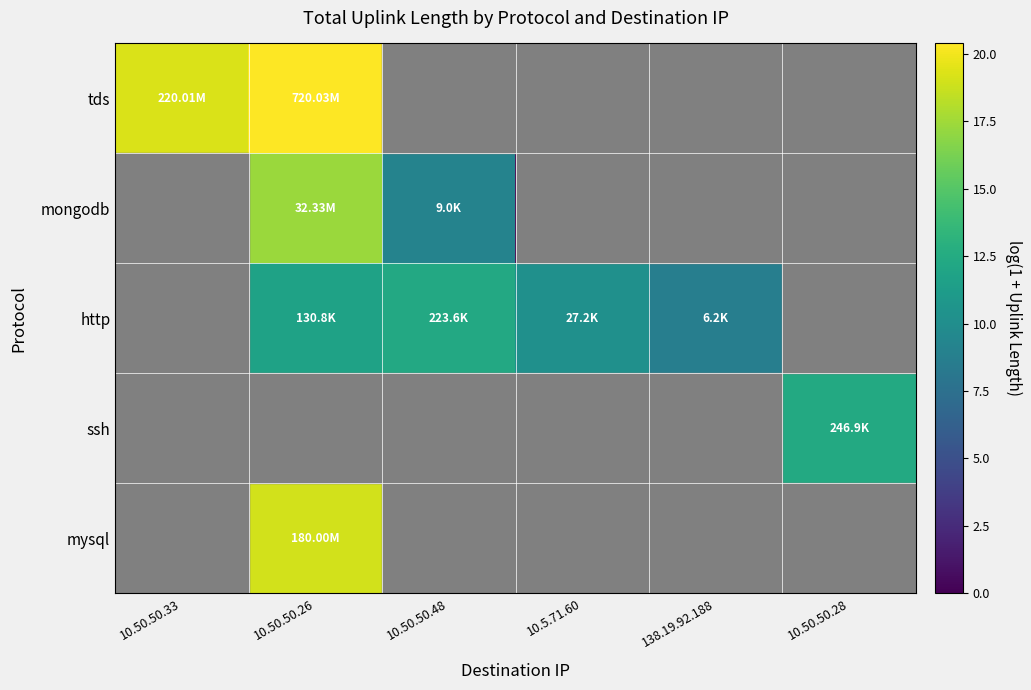

Reading left to right, list all the values displayed in this chart.

tds: 10.50.50.33=19.2	10.50.50.26=20.4	10.50.50.48=0.0	10.5.71.60=0.0	138.19.92.188=0.0	10.50.50.28=0.0
mongodb: 10.50.50.33=0.0	10.50.50.26=17.3	10.50.50.48=9.1	10.5.71.60=0.0	138.19.92.188=0.0	10.50.50.28=0.0
http: 10.50.50.33=0.0	10.50.50.26=11.8	10.50.50.48=12.3	10.5.71.60=10.2	138.19.92.188=8.7	10.50.50.28=0.0
ssh: 10.50.50.33=0.0	10.50.50.26=0.0	10.50.50.48=0.0	10.5.71.60=0.0	138.19.92.188=0.0	10.50.50.28=12.4
mysql: 10.50.50.33=0.0	10.50.50.26=19.0	10.50.50.48=0.0	10.5.71.60=0.0	138.19.92.188=0.0	10.50.50.28=0.0